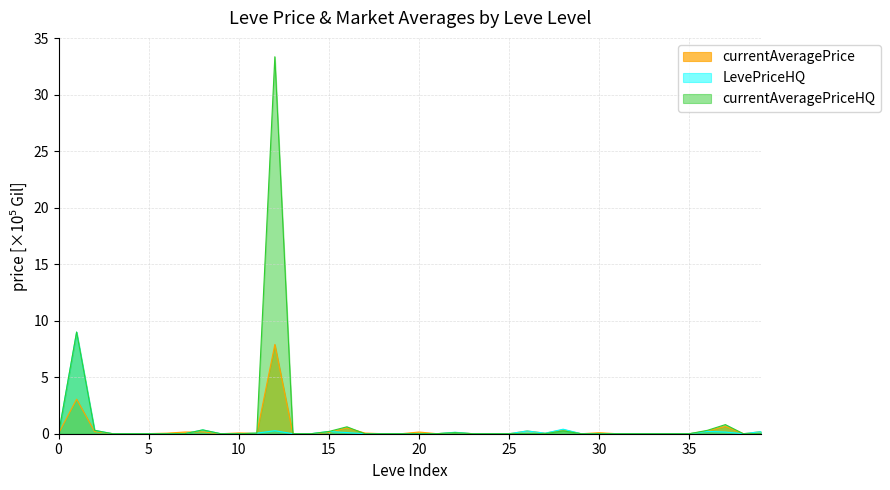

The value of LevePriceHQ at 1 is -5.4. True or false?

False